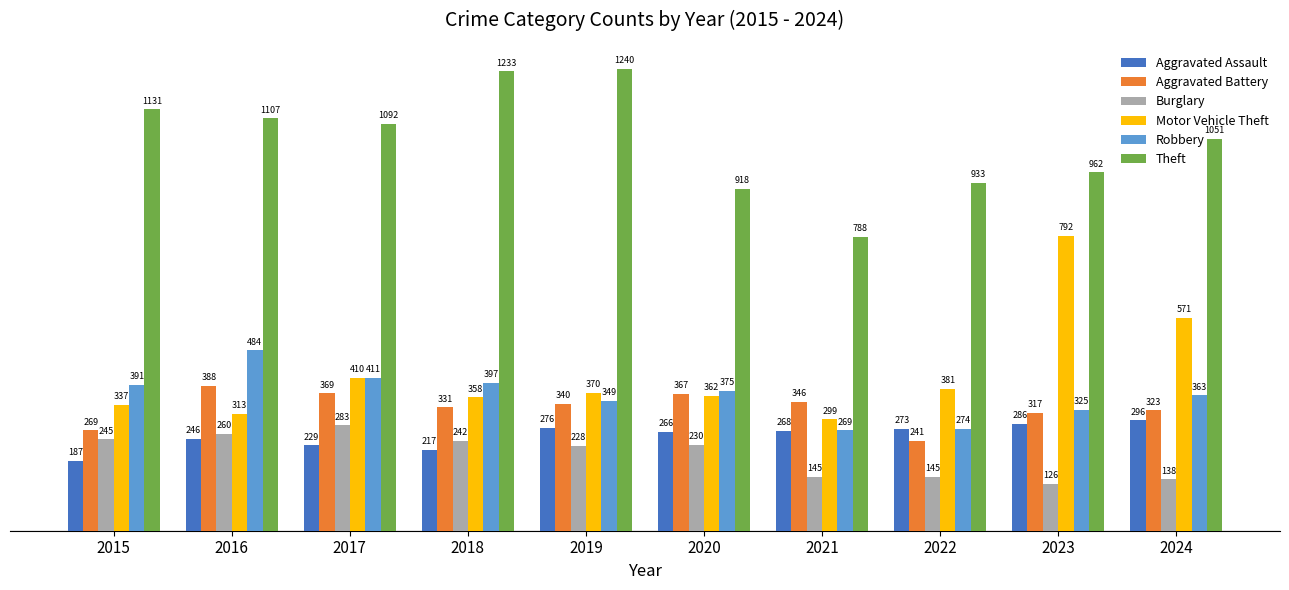

The value of Motor Vehicle Theft at 2023 is 792. True or false?

True